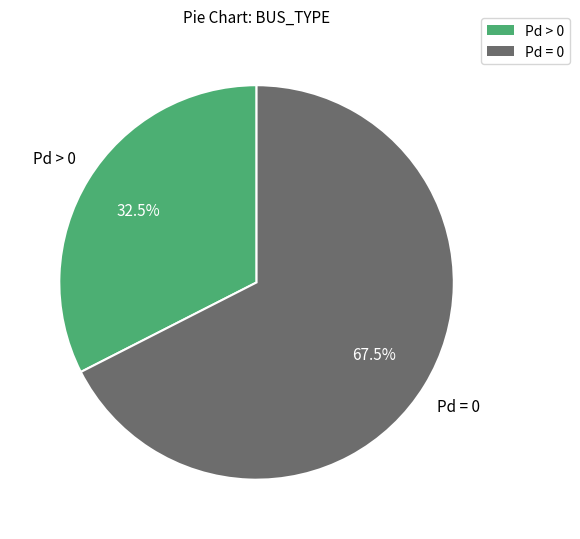

Is there any slice that represents more than half of the pie?

Yes